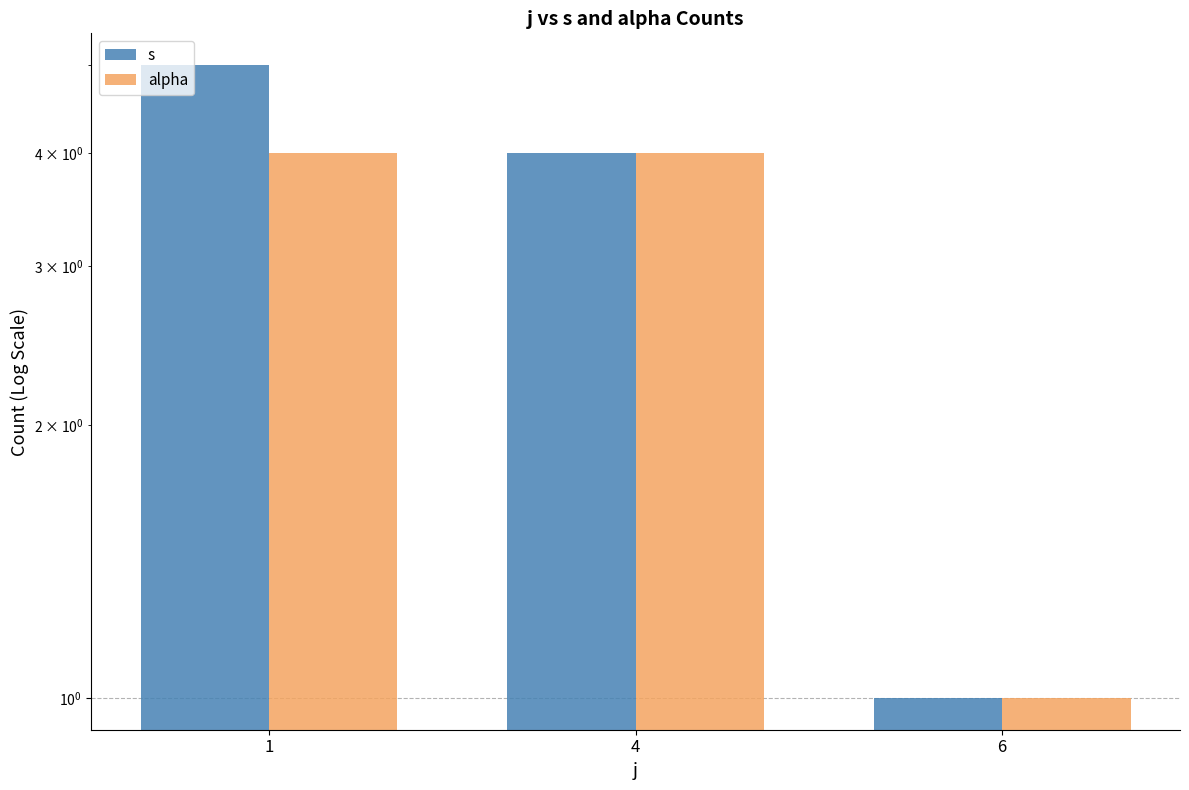

What is the highest value of the s series?

5